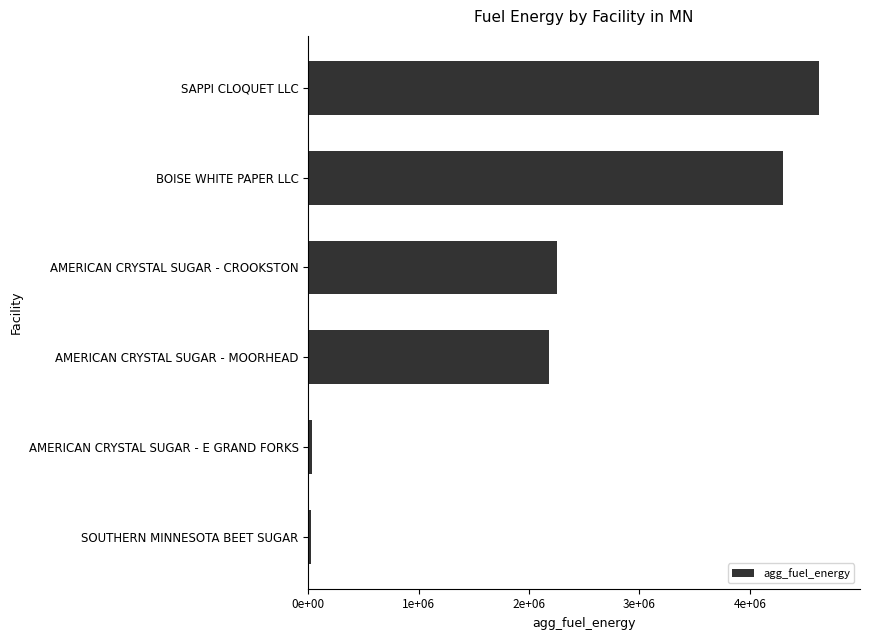

What is the sum of all values?

13420386.4